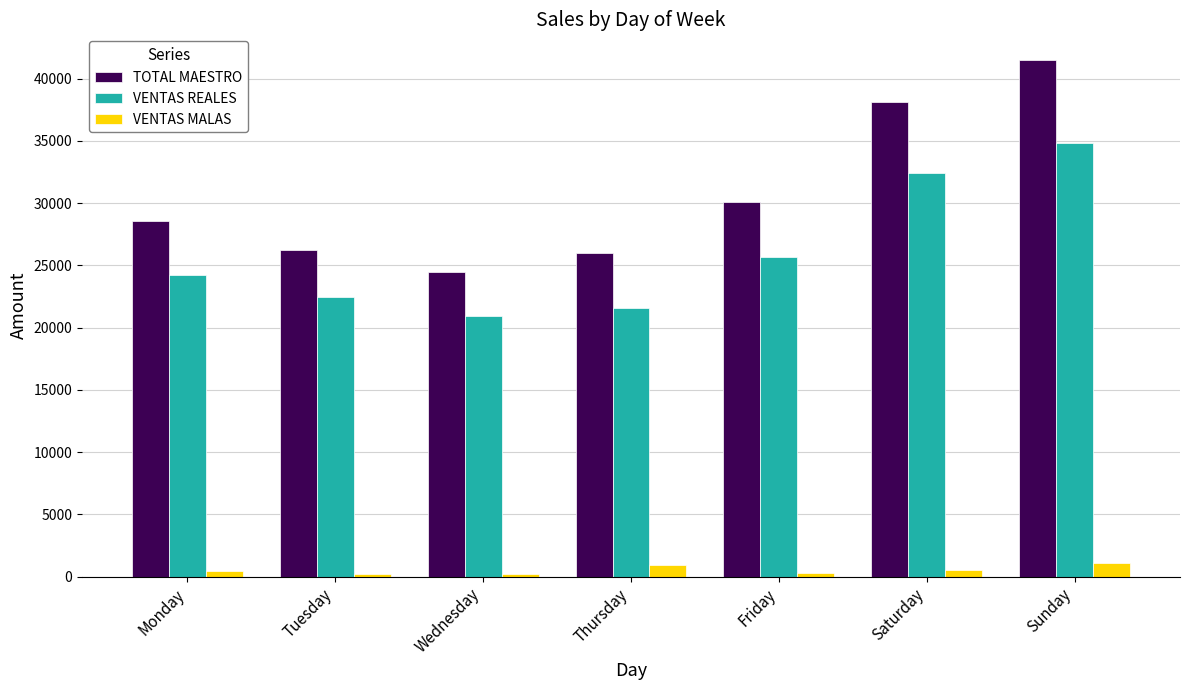

Are the bars horizontal?

No